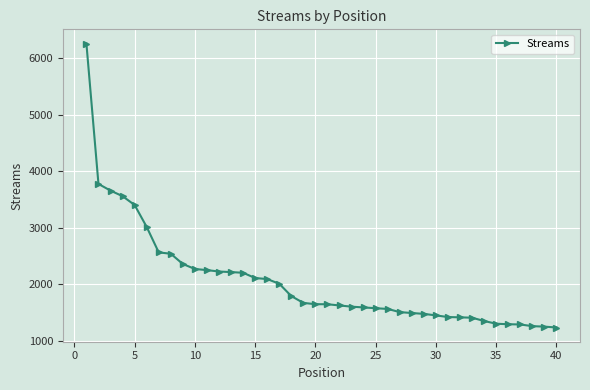

What is the average value?

2062